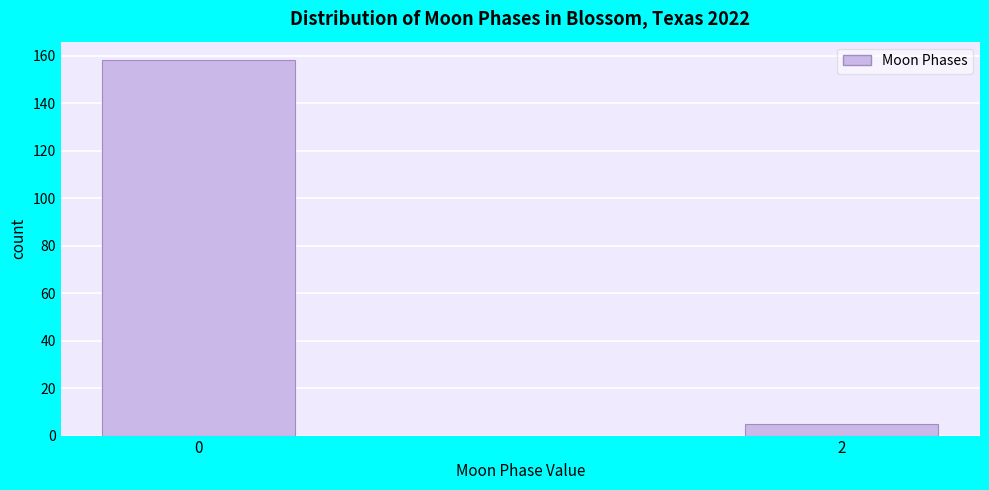

Reading left to right, extract all data points from this chart.

158	5